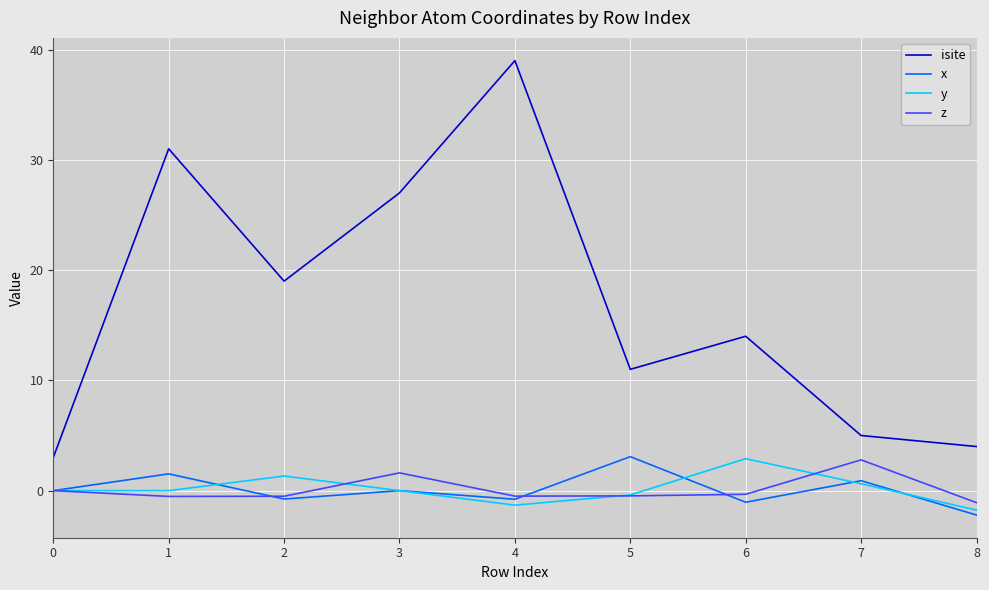

The value of x at 1 is 1.5. True or false?

True